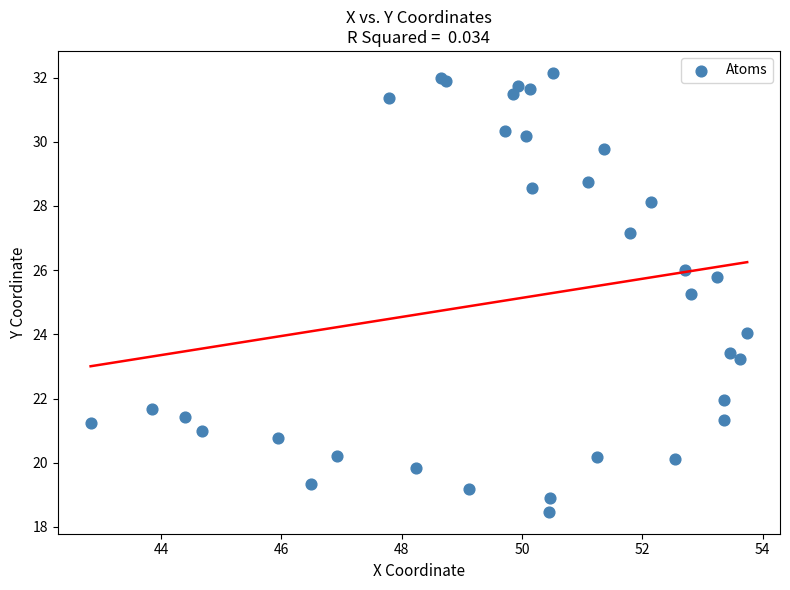

What Y value in the scatter plot is closest to 25?

25.2